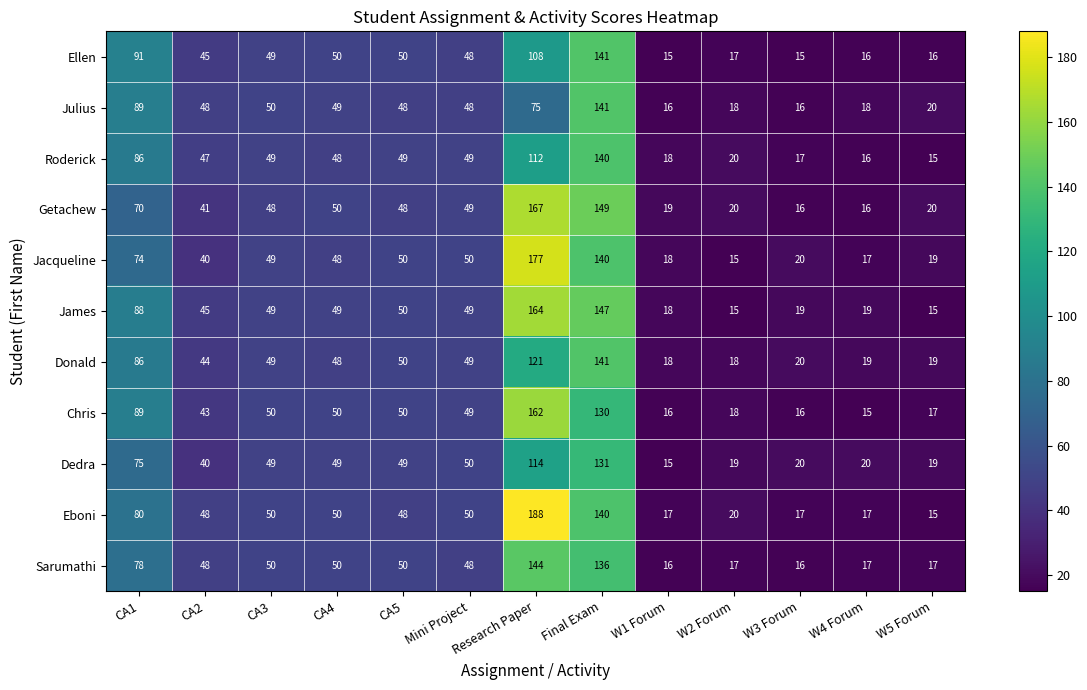

True or false: Getachew has a value of 64 at CA2.

False